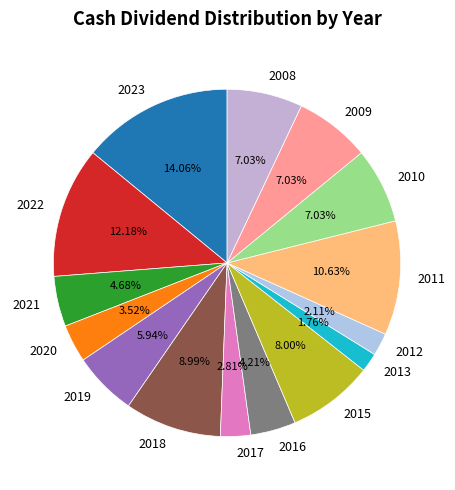

Does 2018 account for over 50% of the chart?

No